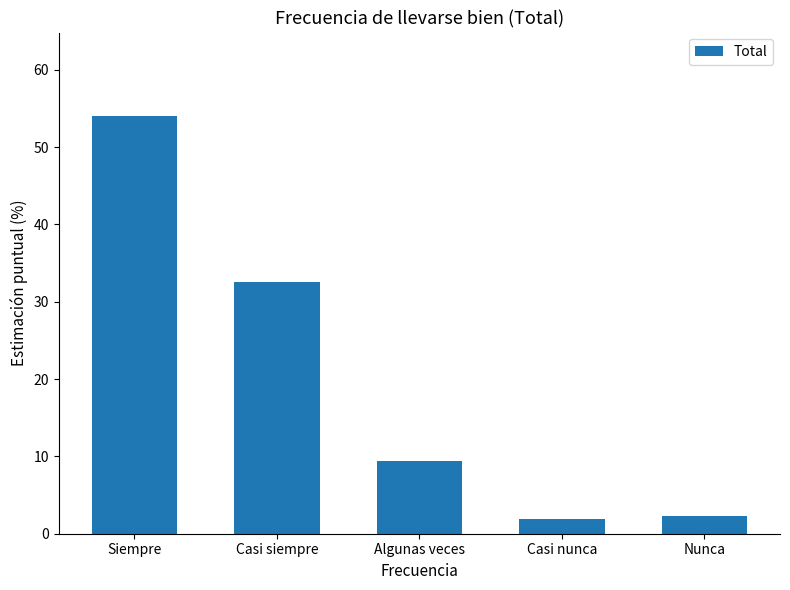

How many data points does each series have?

5